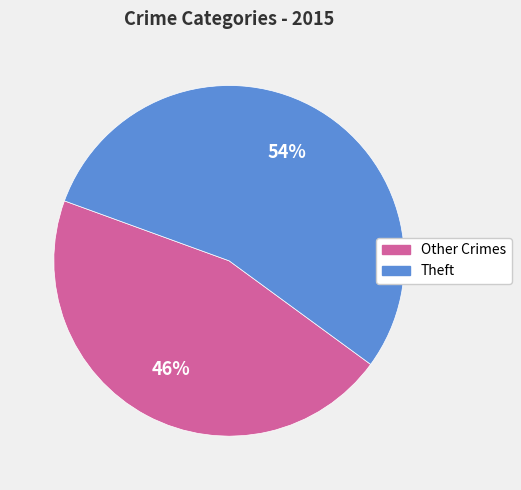

Count the number of slices in the pie.

2